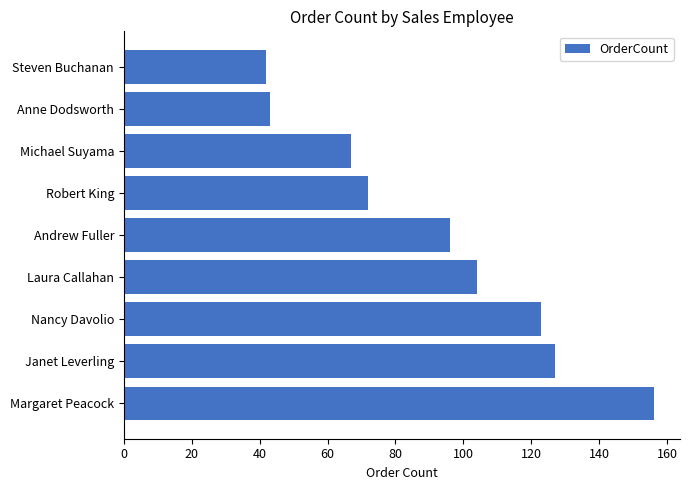

What is the maximum value shown in the chart?

156